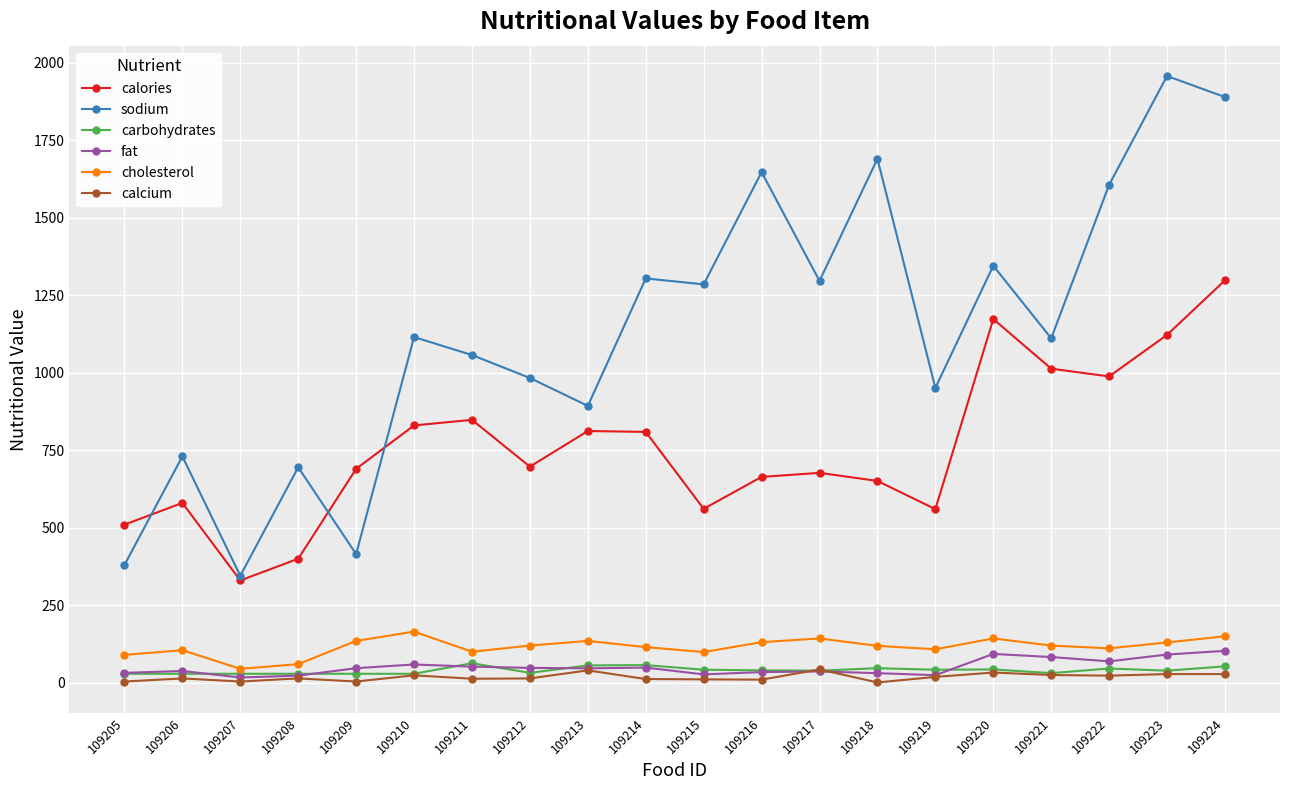

Which series has the largest total across all categories?

sodium